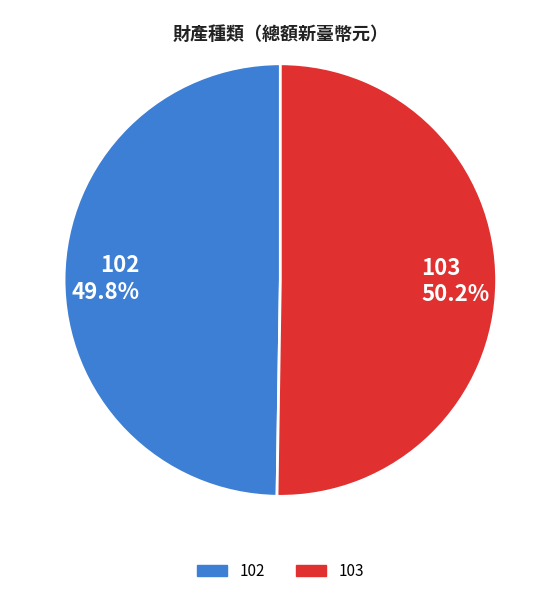

How many slices are in this pie chart?

2